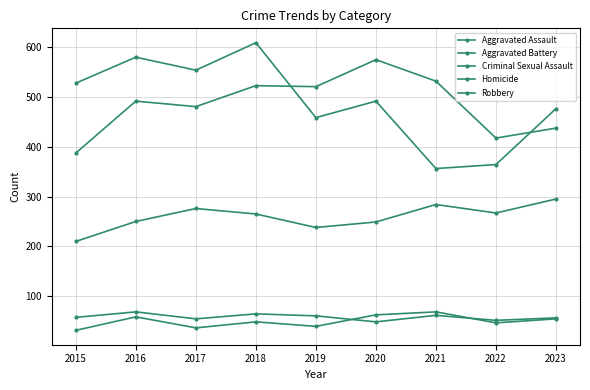

What is the difference between the highest and lowest values at 2021?

469